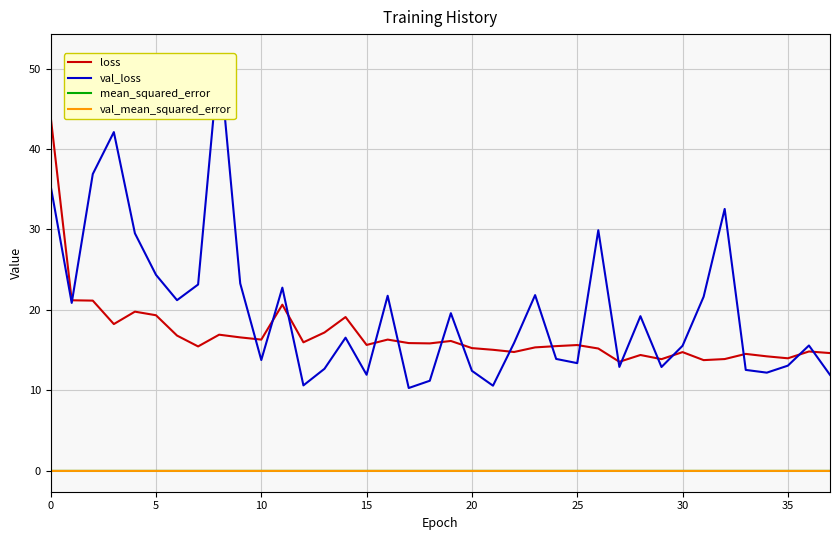

Count the val_mean_squared_error values in the range 0 to 1.

38